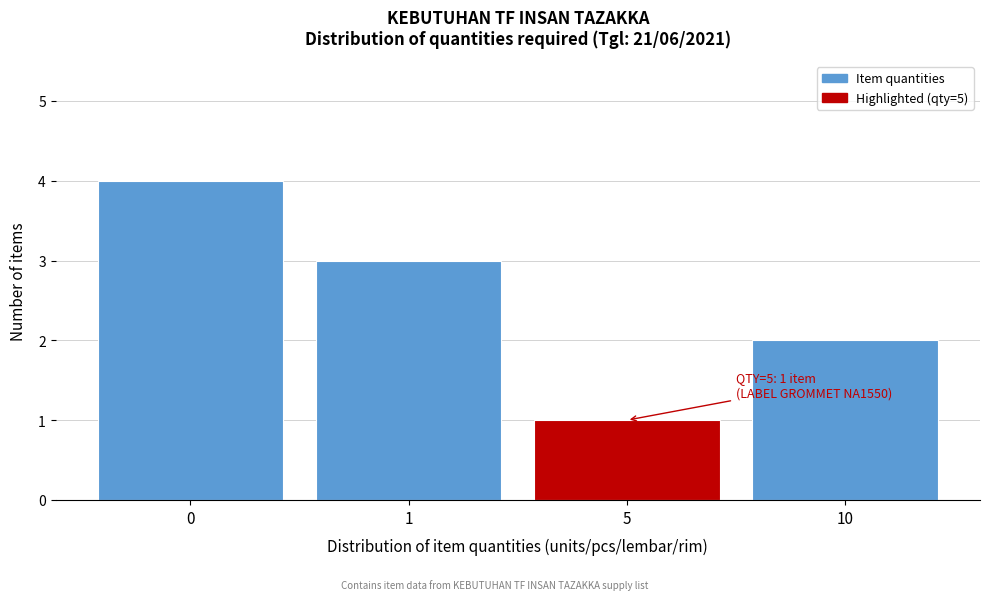

Reading right to left, extract all data points from this chart.

10=2	5=1	1=3	0=4